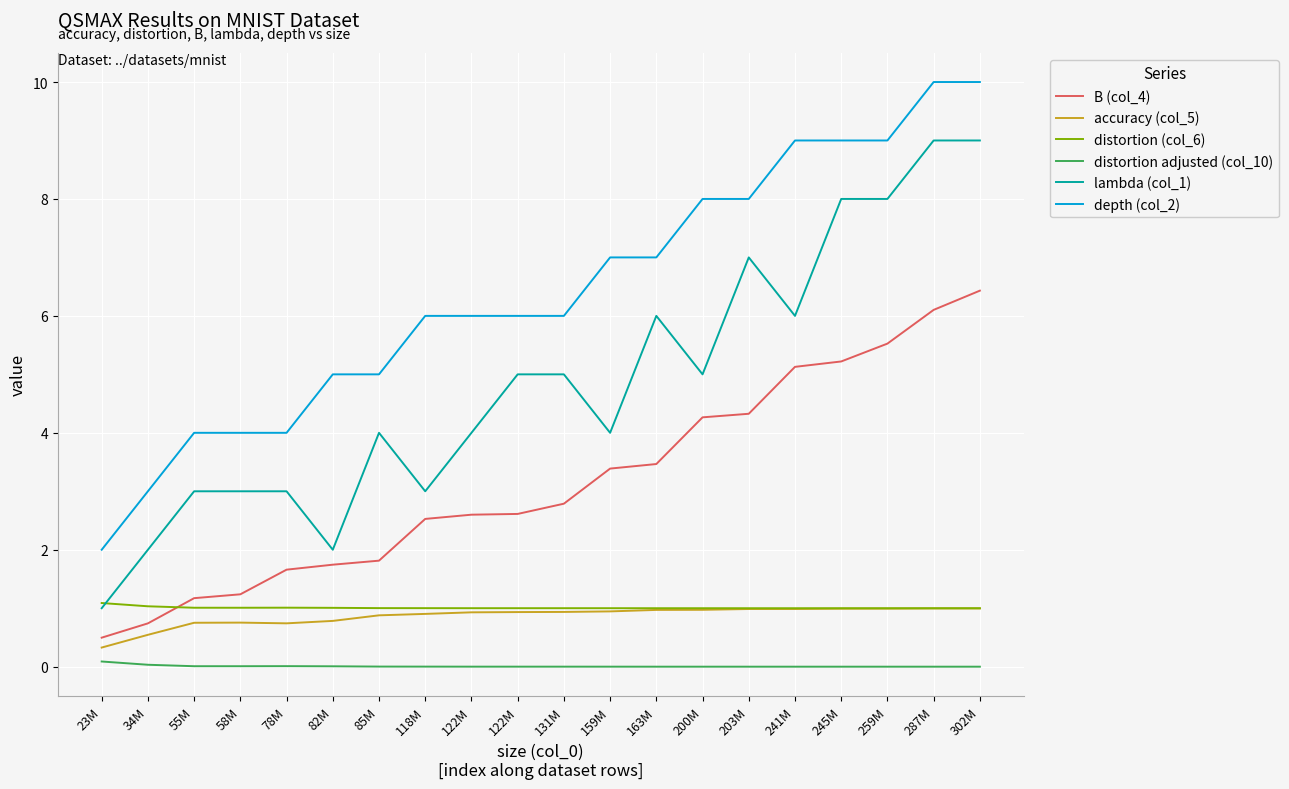

True or false: distortion adjusted (col_10) has a value of 0.0 at 55M.

True